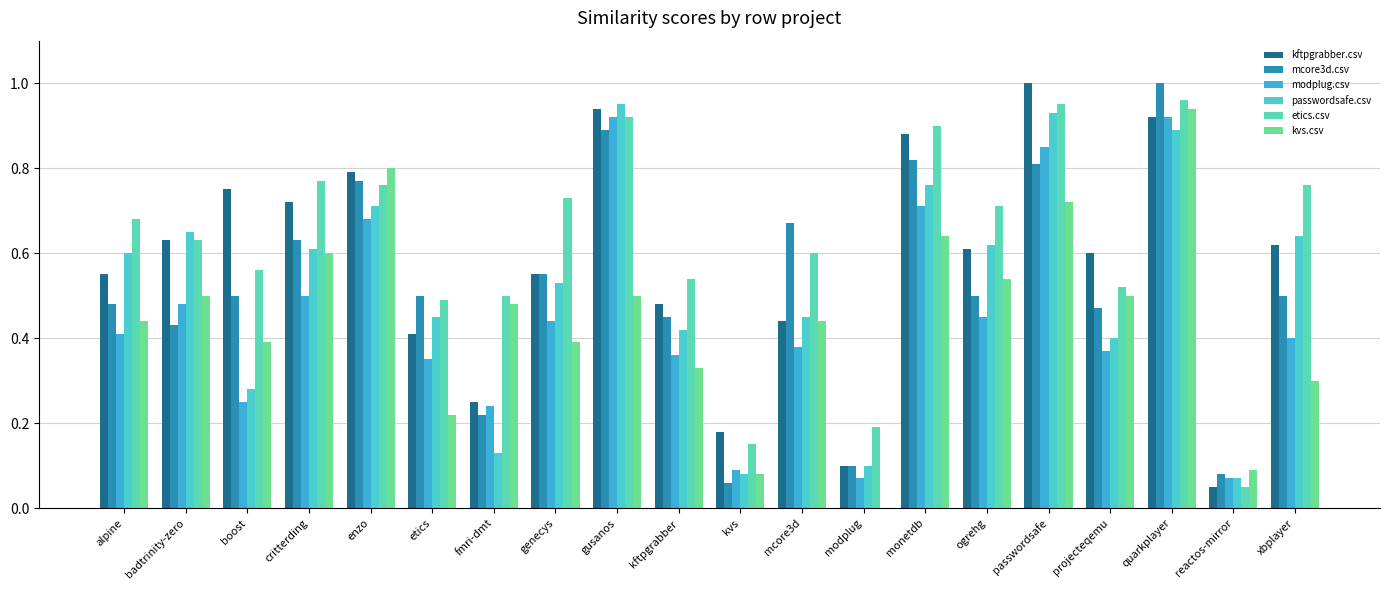

What is the average value of the kftpgrabber.csv series?

0.6